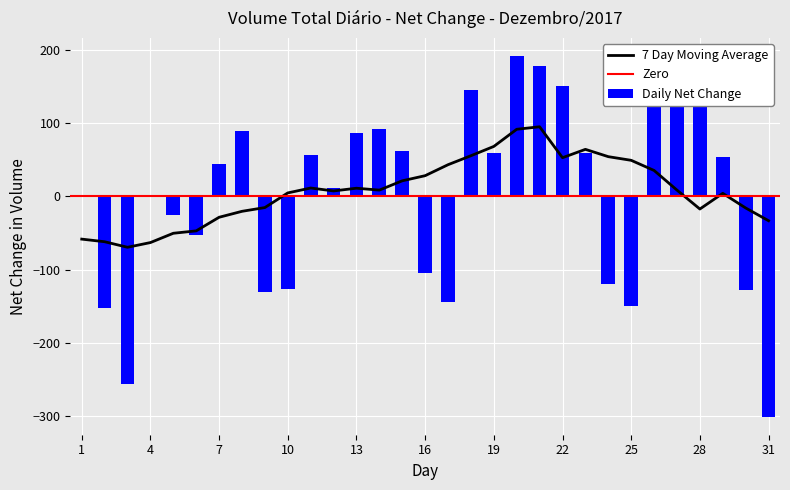

What is the value of the 9th bar from the left?

-130.0